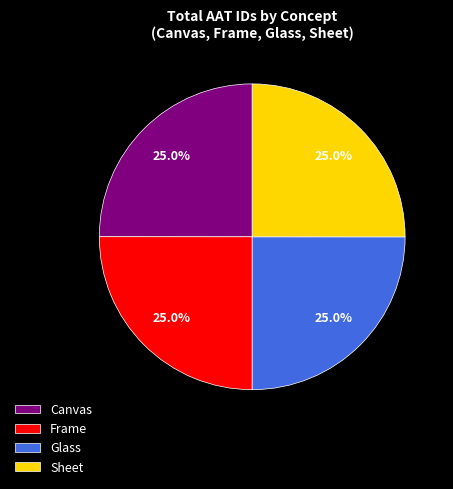

How much of the chart is everything except Frame?

75.0%